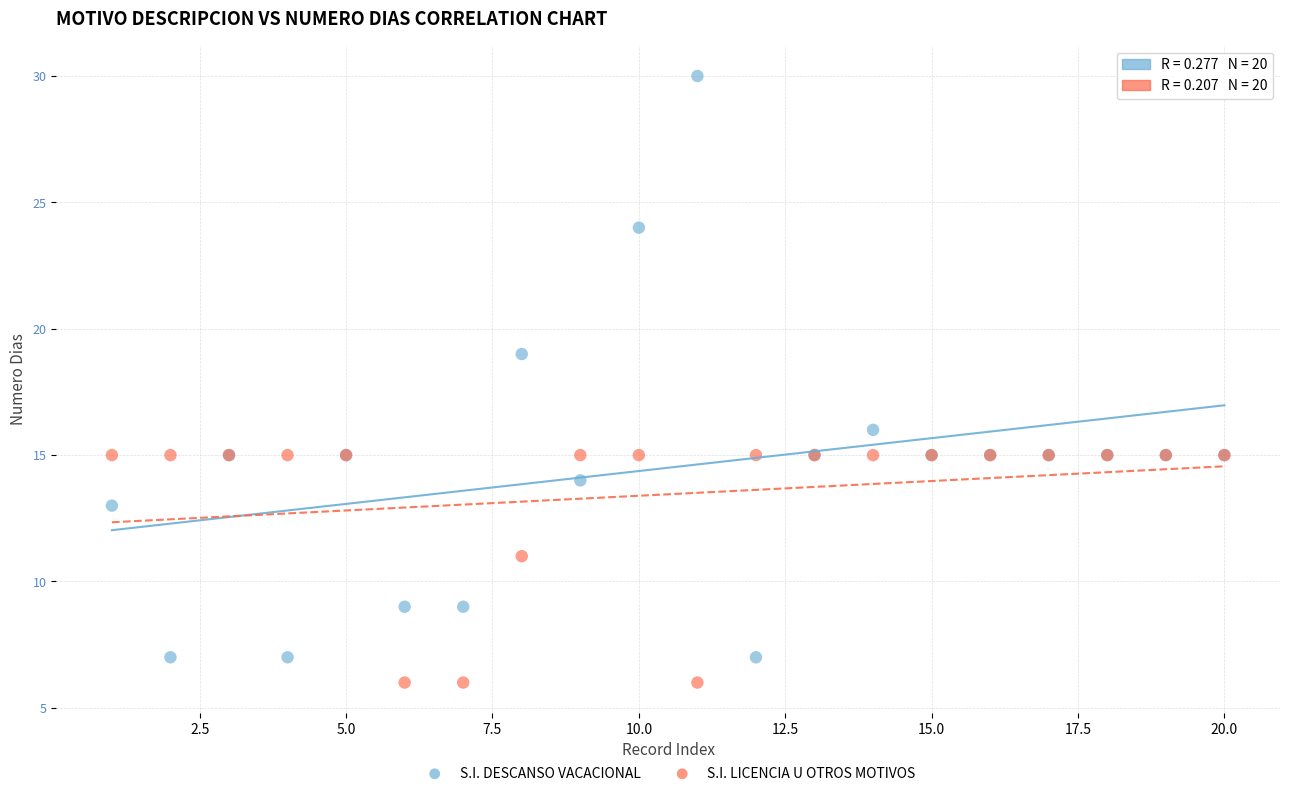

Across all series, what Y value is closest to 18?

19